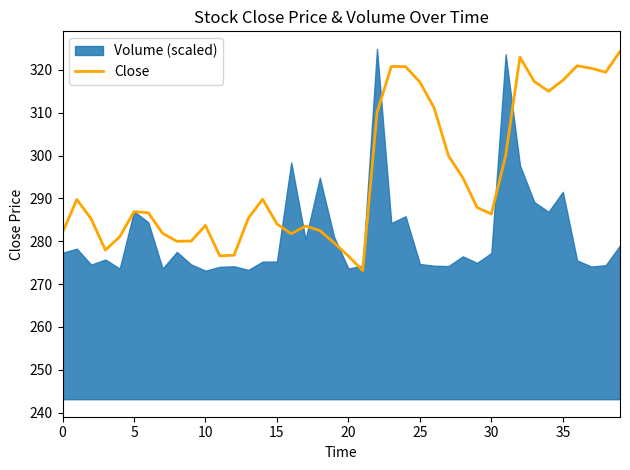

What value does the data have at 27?

299.9